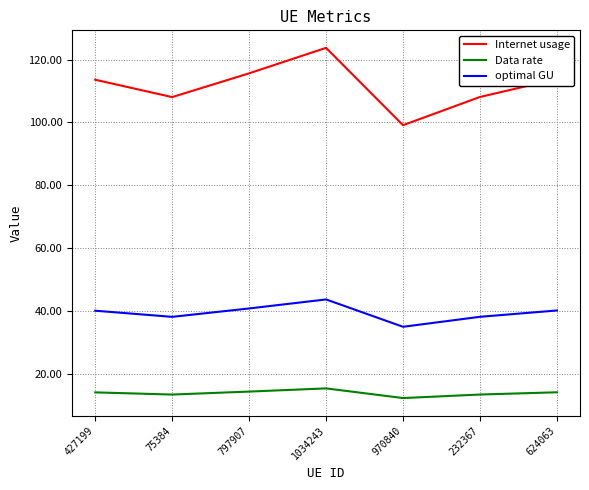

The value of optimal GU at 427199 is 40.2. True or false?

True